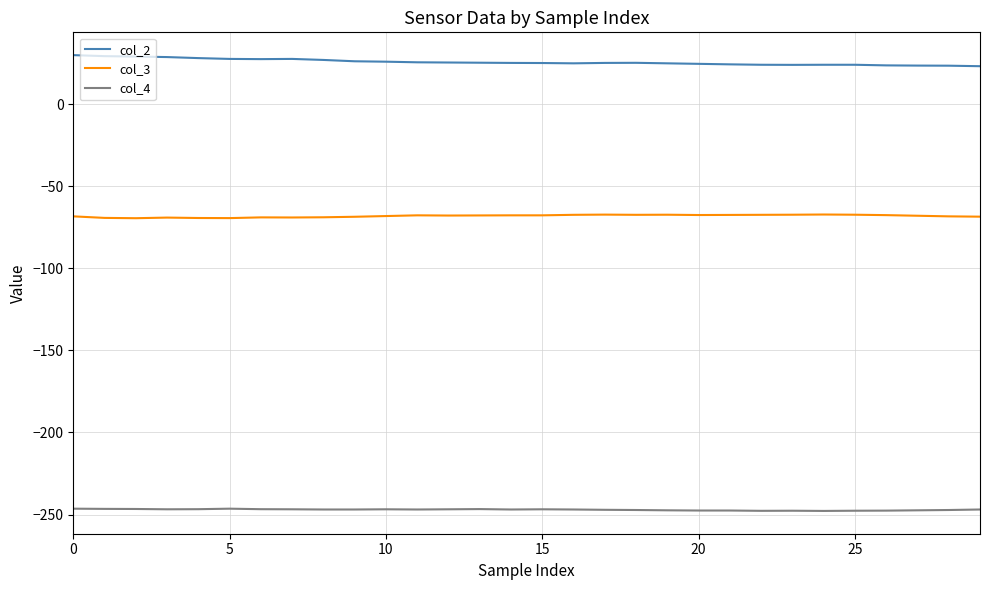

What is the lowest value of the col_2 series?

23.2